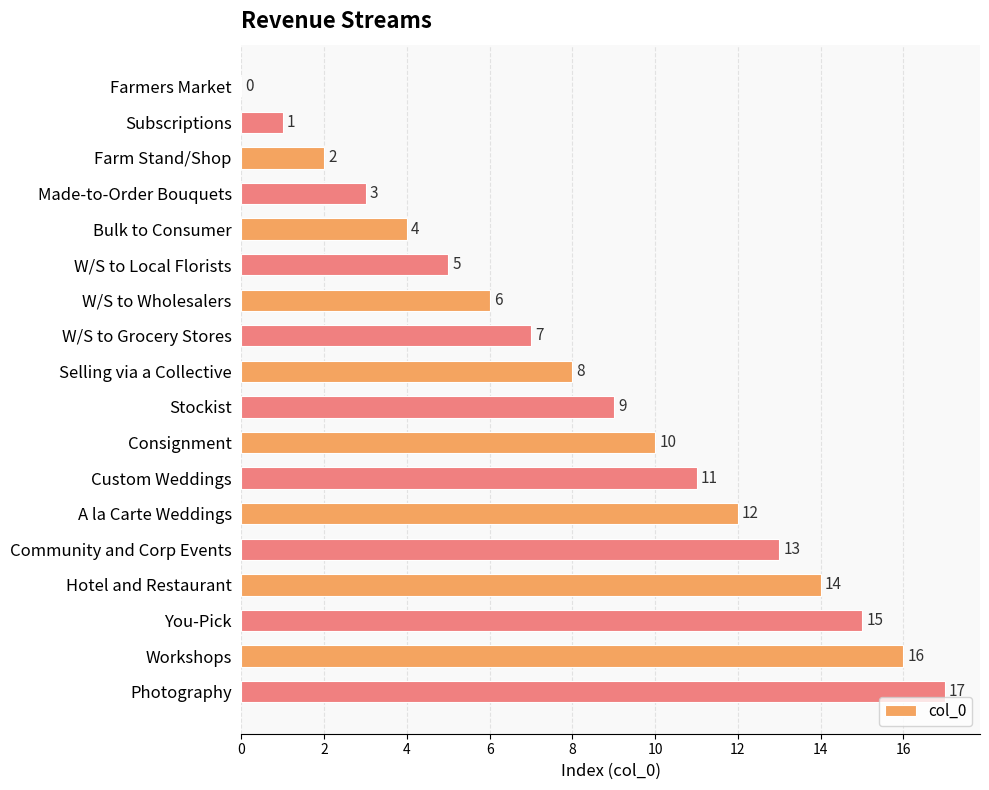

Is it true that the value at Community and Corp Events is 13?

True